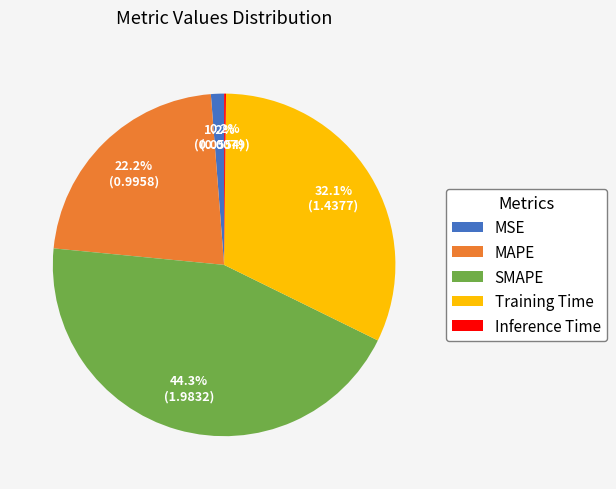

True or false: MAPE accounts for 22% of the total.

True